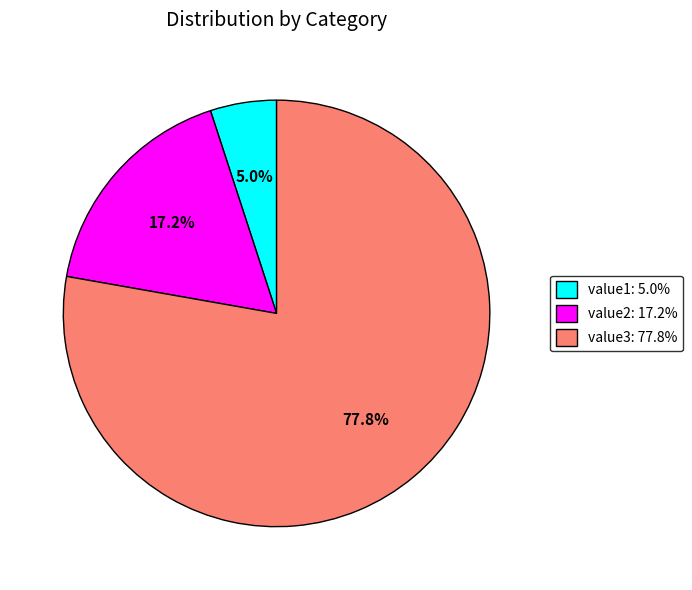

Is there any slice that represents more than half of the pie?

Yes